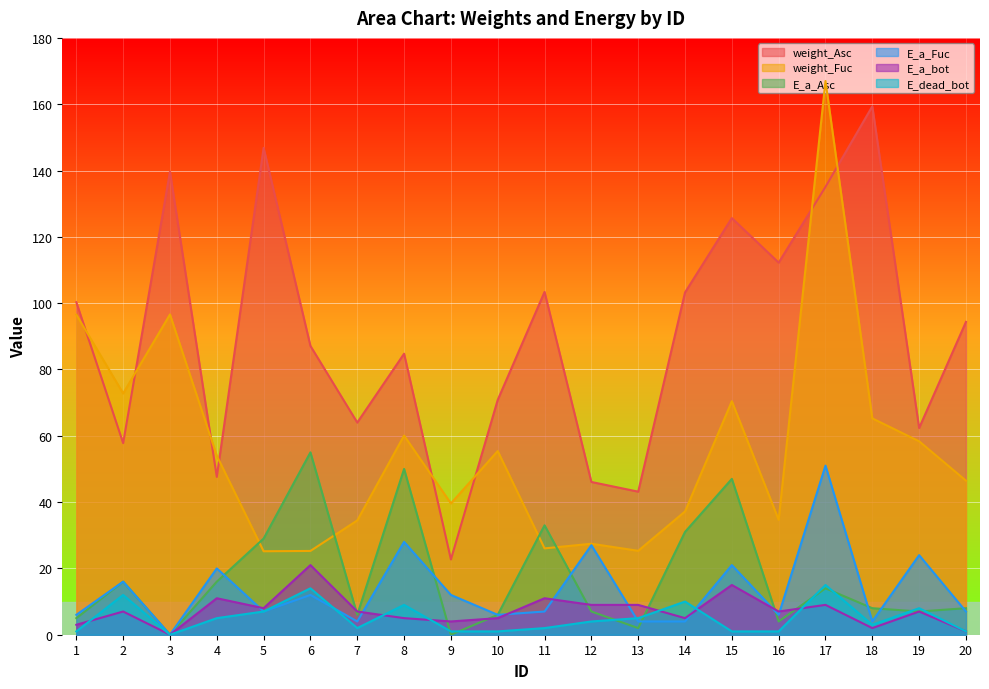

What is the average value of the weight_Fuc series?

55.9